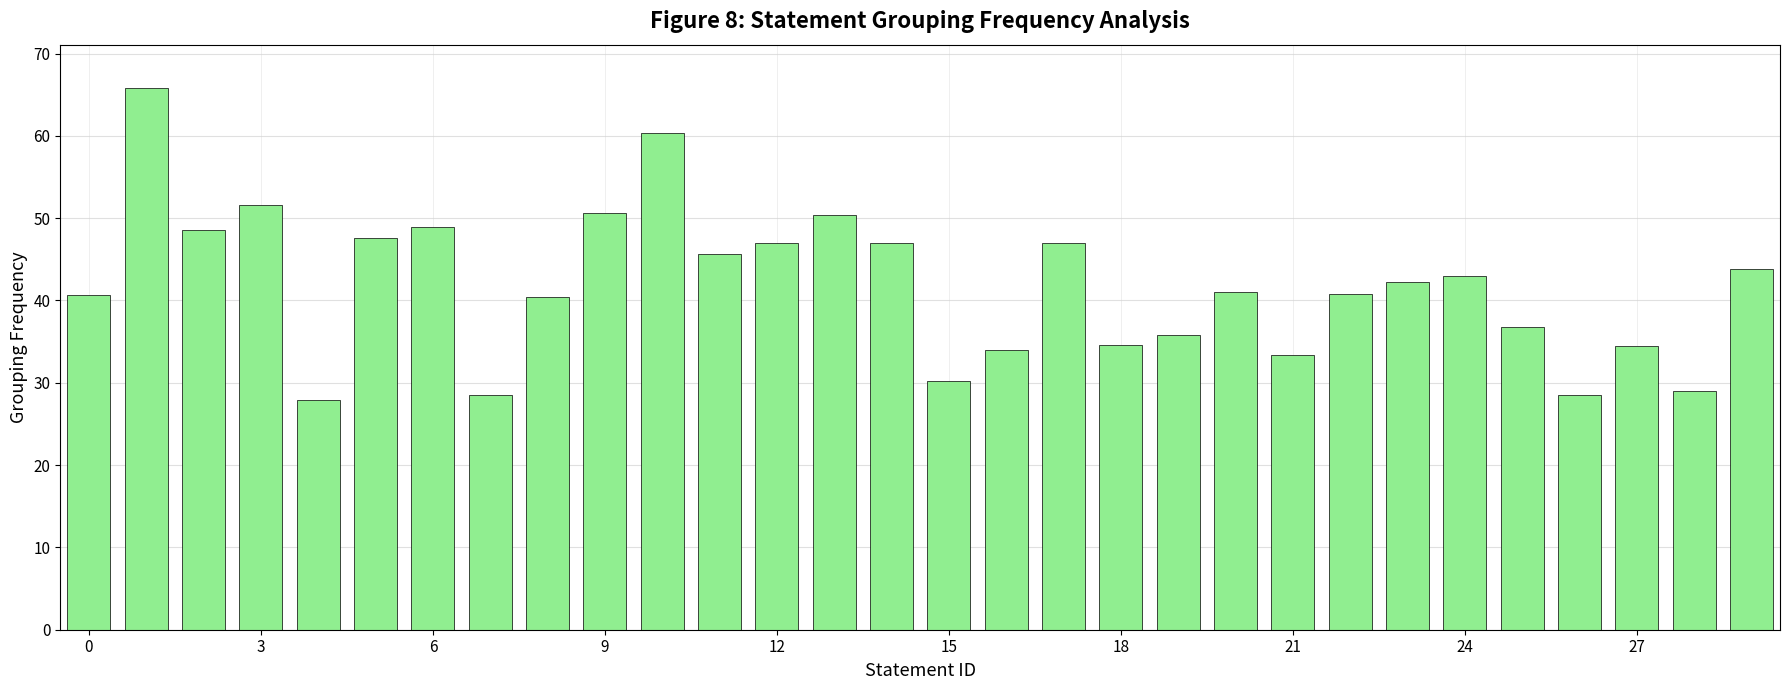

How many series are shown in this chart?

1